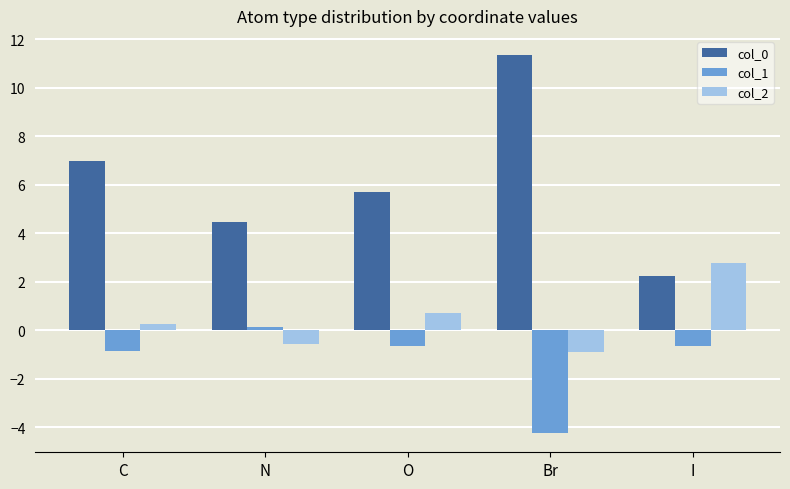

What is the difference between the highest and lowest values at Br?

15.6